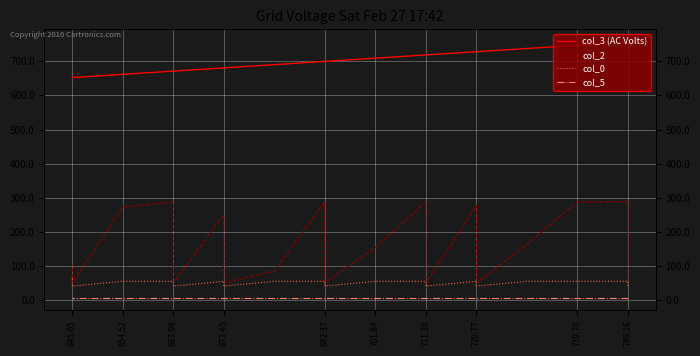

True or false: col_2 has a value of 443.1 at 673.45.

False